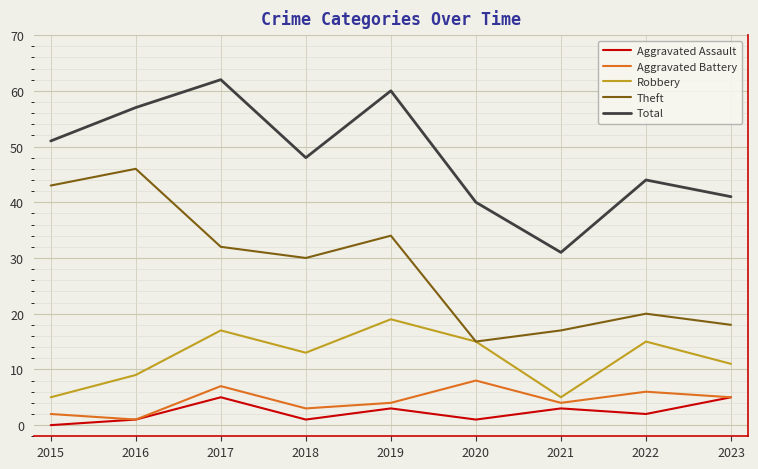

How many lines are shown in the chart?

5